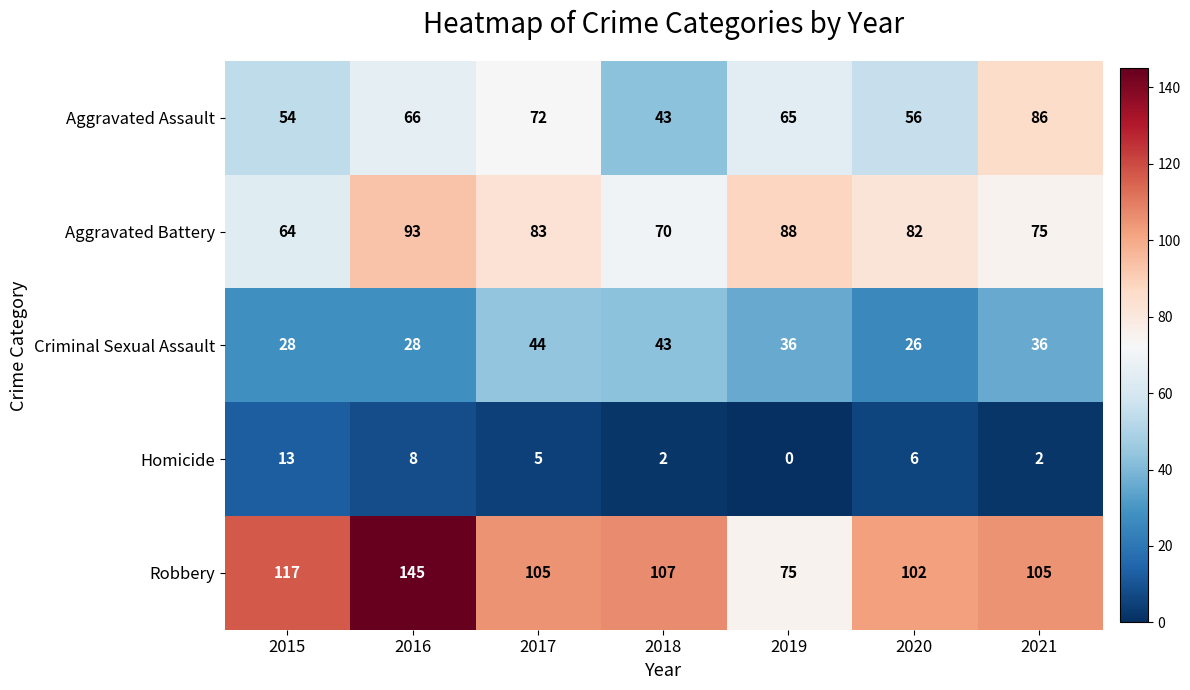

How many positive values does the Homicide series have?

6